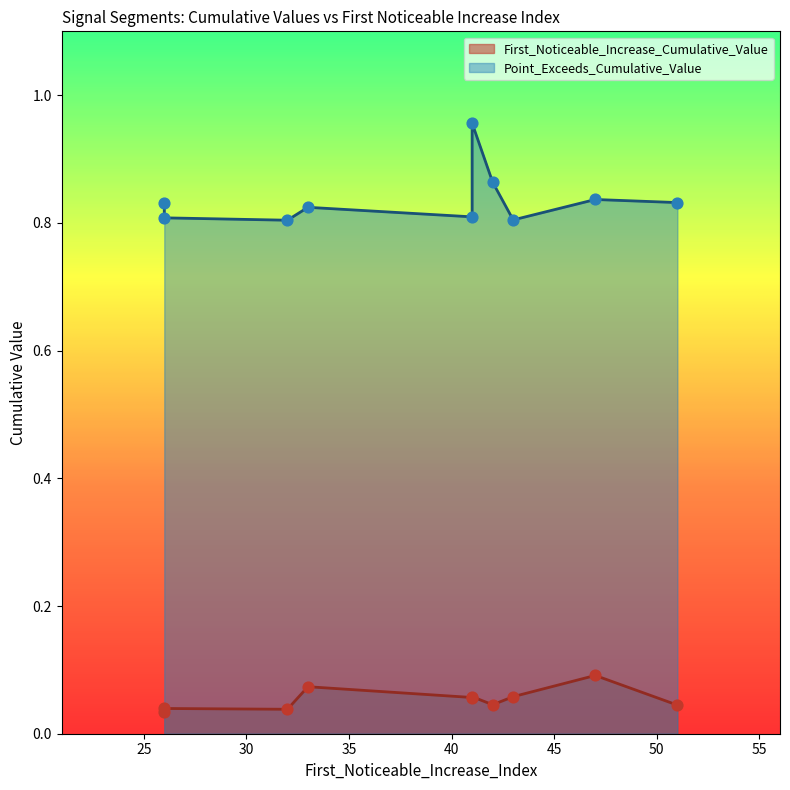

Is the value of First_Noticeable_Increase_Cumulative_Value at 26 greater than the value of Point_Exceeds_Cumulative_Value at 47?

No